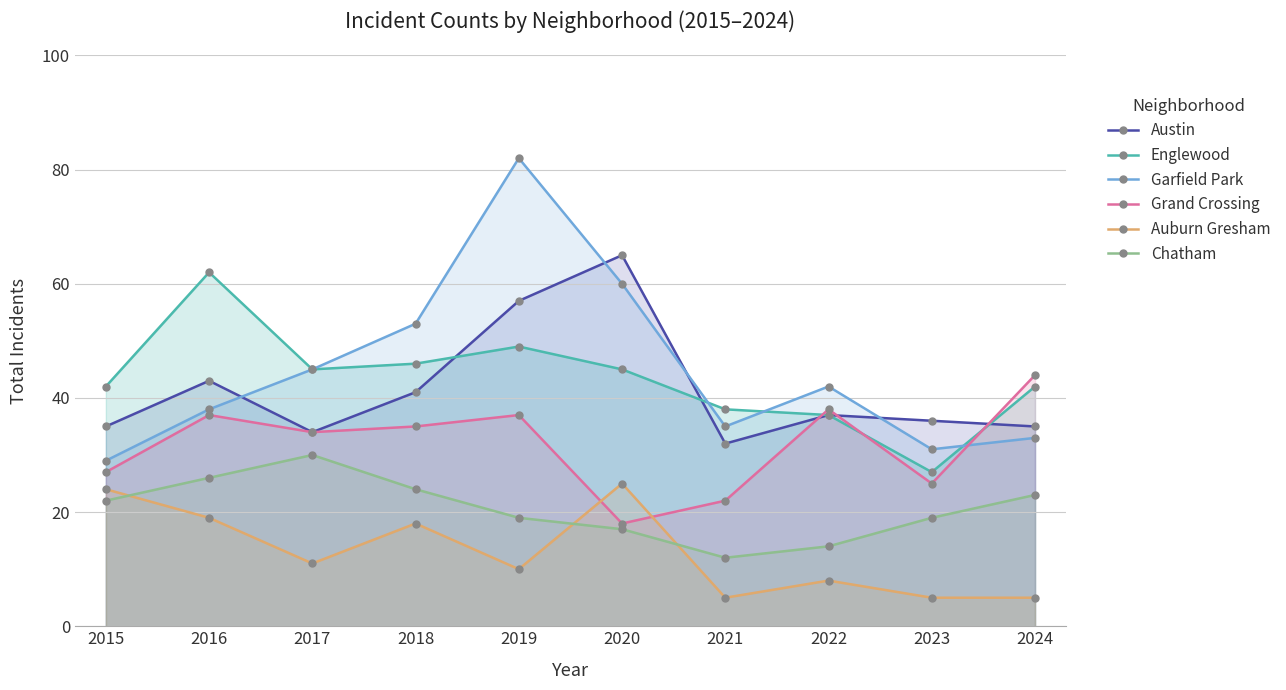

What is the total value across all series at 2017?

199